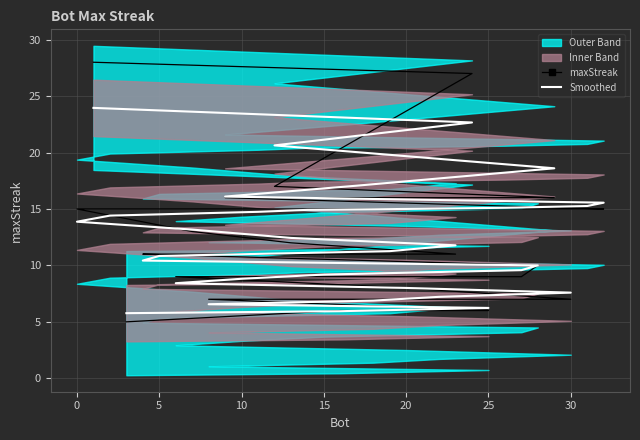

What is the maximum value shown in the chart?

28.0